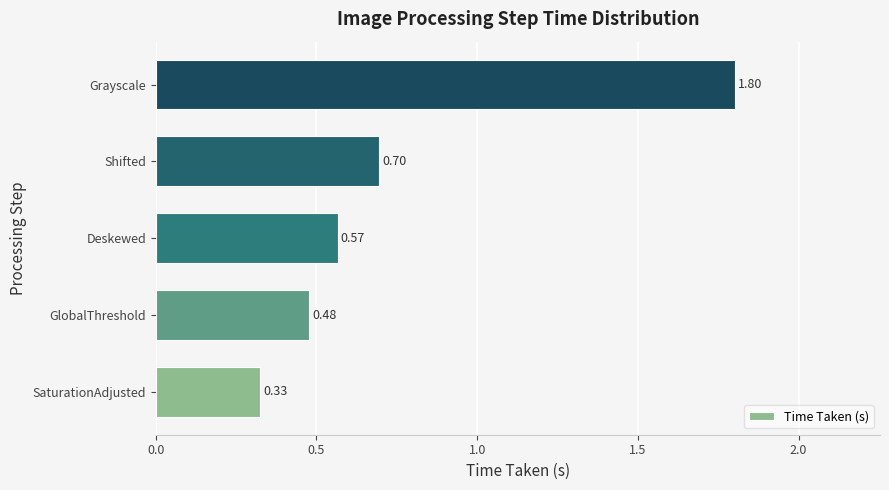

Where is the data nearest to the value 1?

Shifted